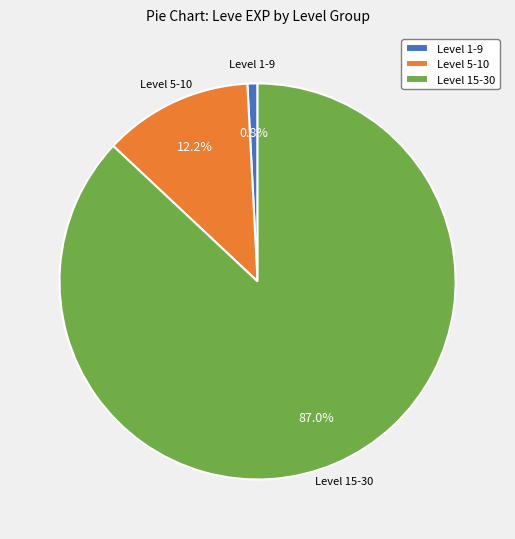

Combined, do Level 15-30 and Level 5-10 account for over 50%?

Yes